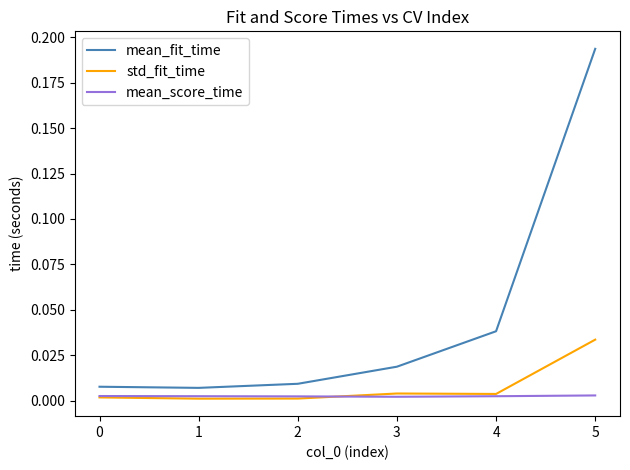

Which series changed the most between 0 and 5?

mean_fit_time